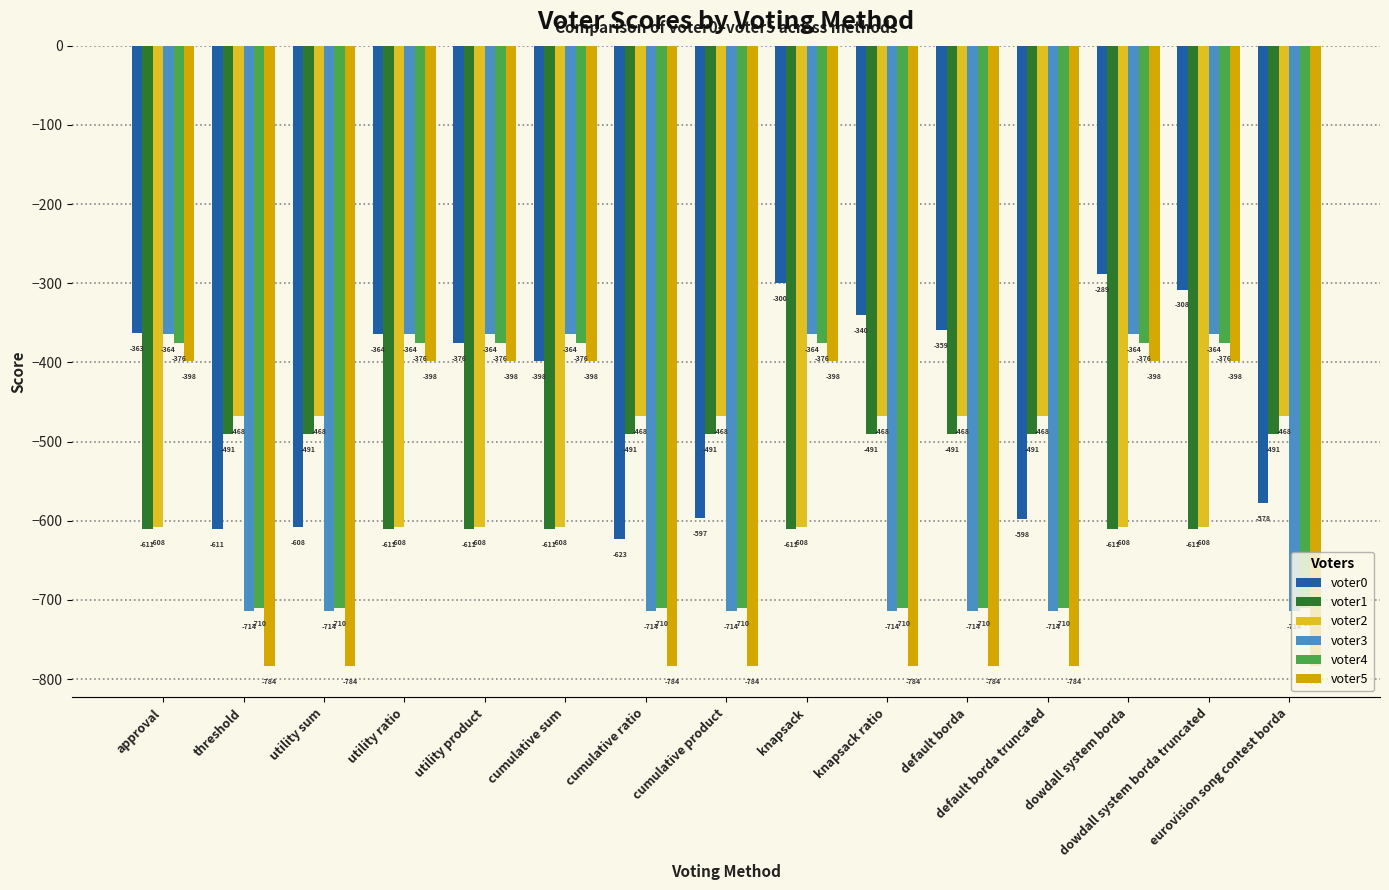

What is the difference between the second highest and second lowest values in the voter3 series?

350